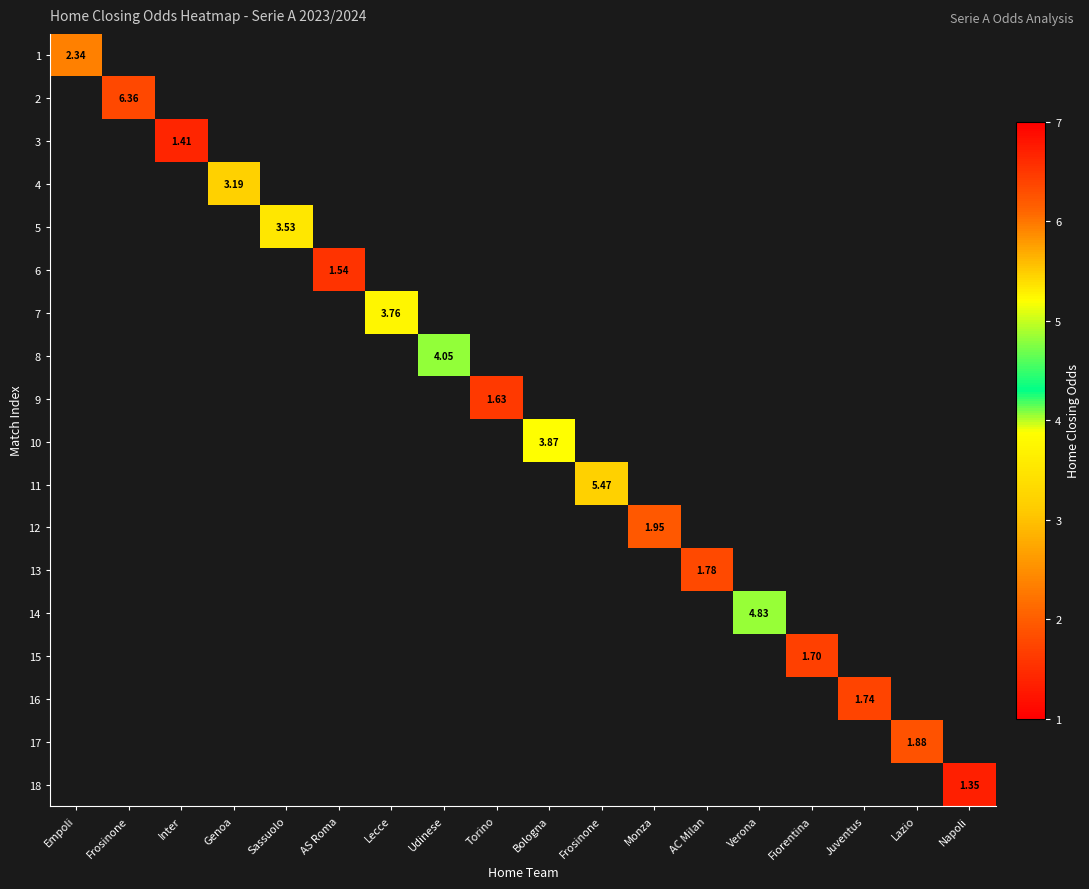

Which category has the lowest value across all series?

Napoli